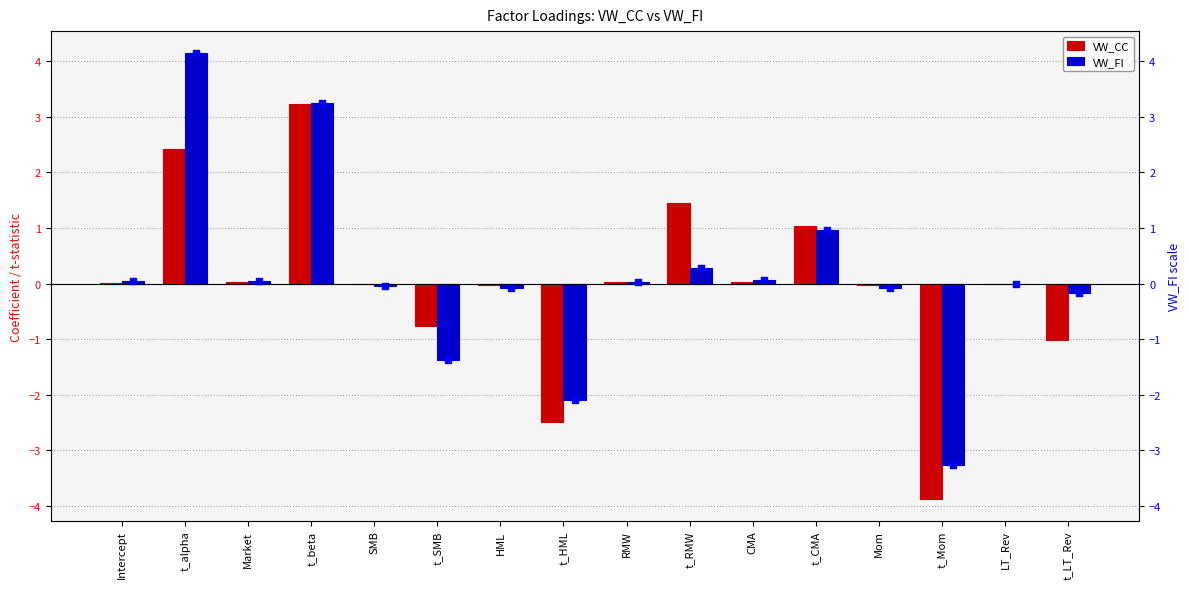

Which series contains the highest Y value?

VW_FI